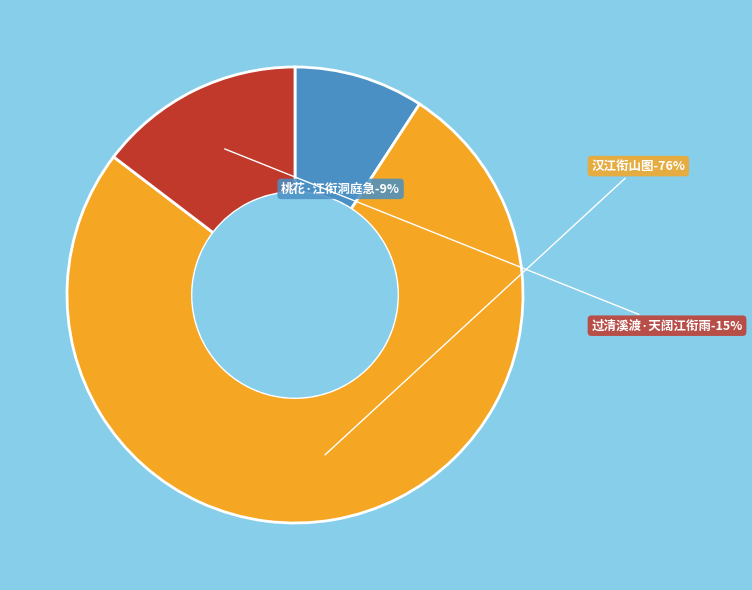

True or false: 汉江衔山图 accounts for 76% of the total.

True